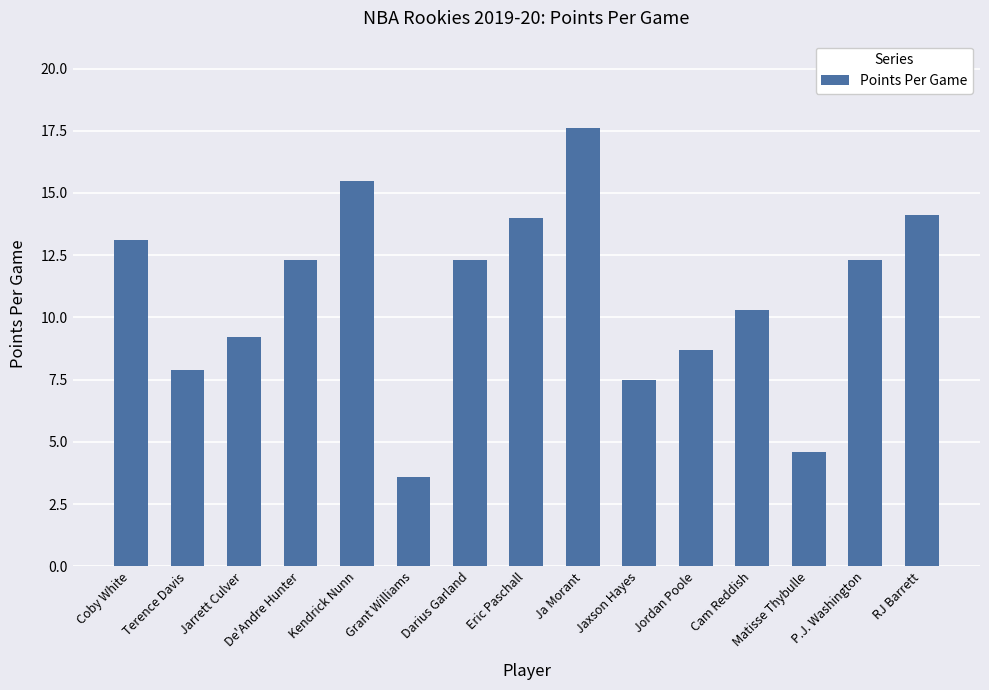

What is the change in value from Terence Davis to Kendrick Nunn?

+7.6